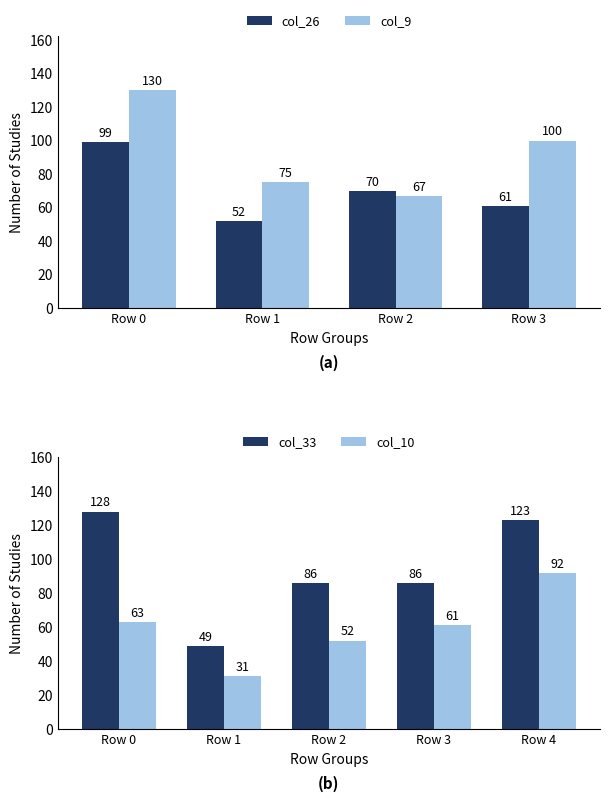

True or false: col_9 has a value of 171 at 3.

False